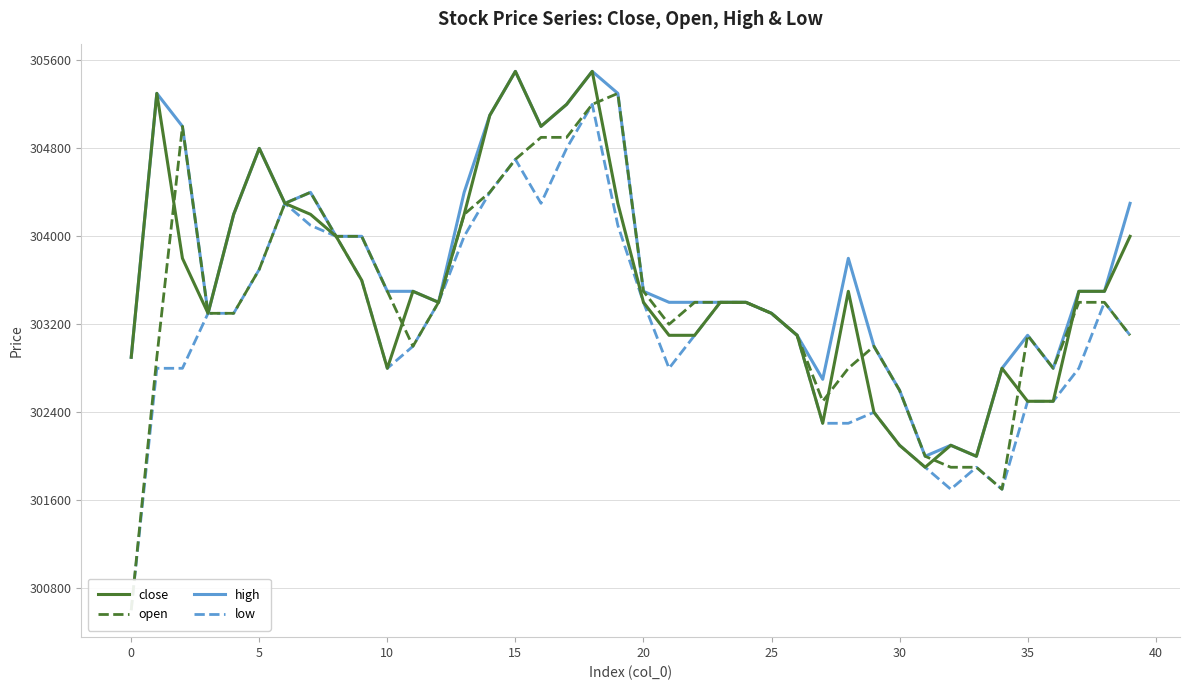

Between 5 and 32, which is larger?

5